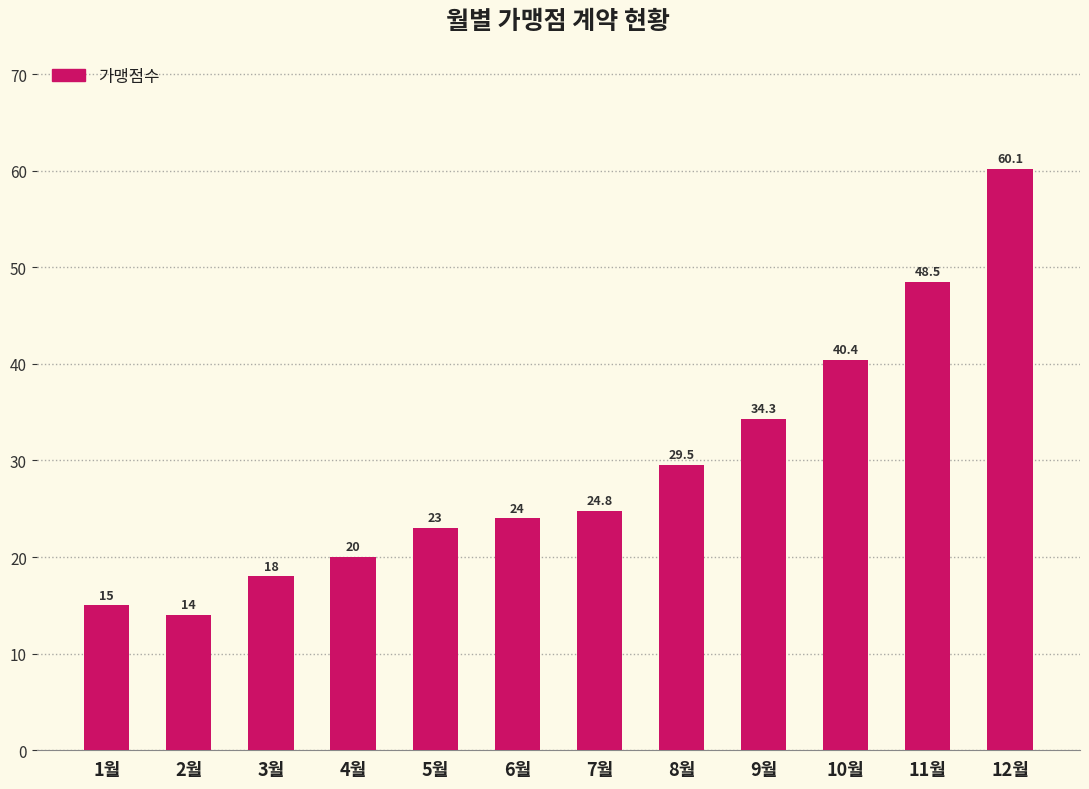

Reading left to right, extract all data points from this chart.

15.0	14.0	18.0	20.0	23.0	24.0	24.8	29.5	34.3	40.4	48.5	60.1